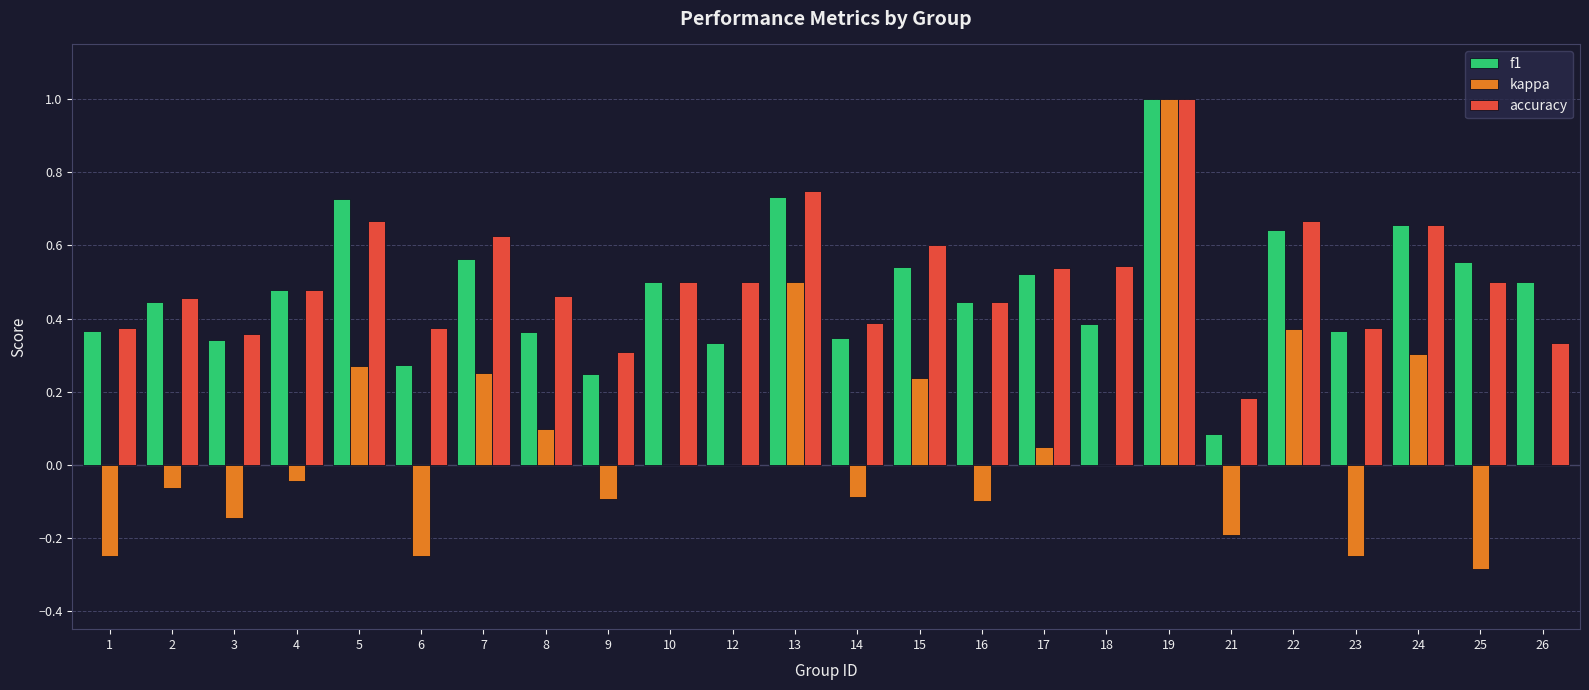

The value of kappa at 1 is -0.2. True or false?

True